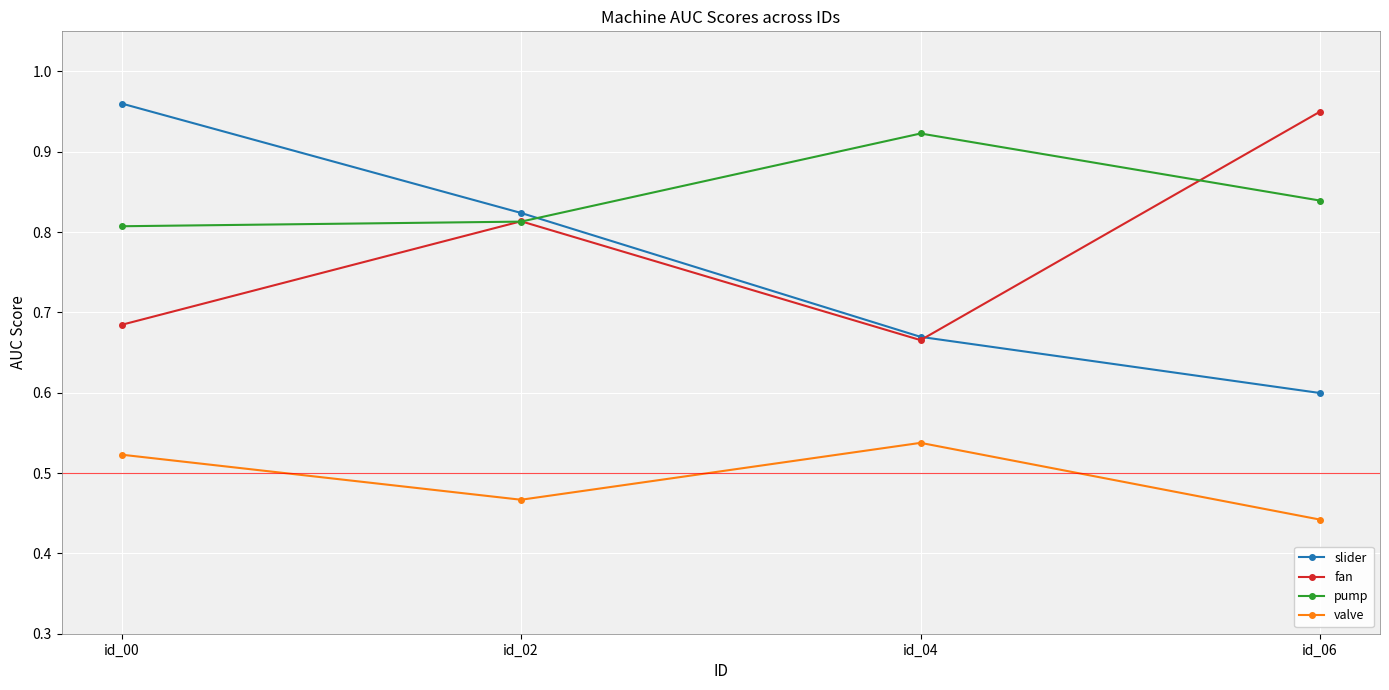

Which series changed the most between id_00 and id_04?

slider